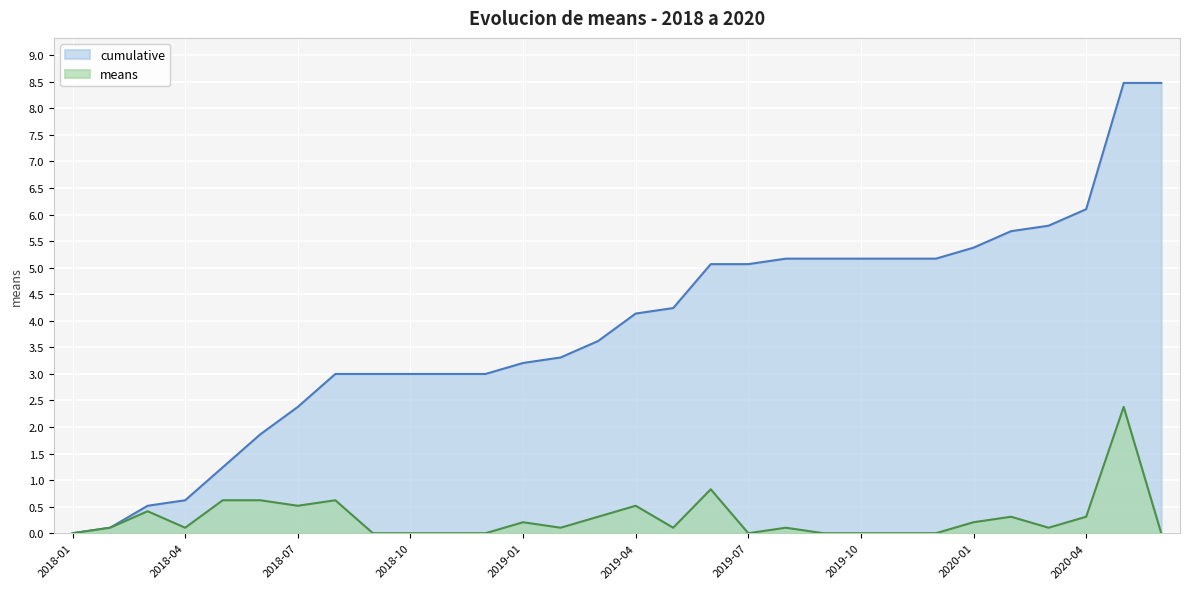

True or false: means has more than 1 points higher than both neighbors.

True